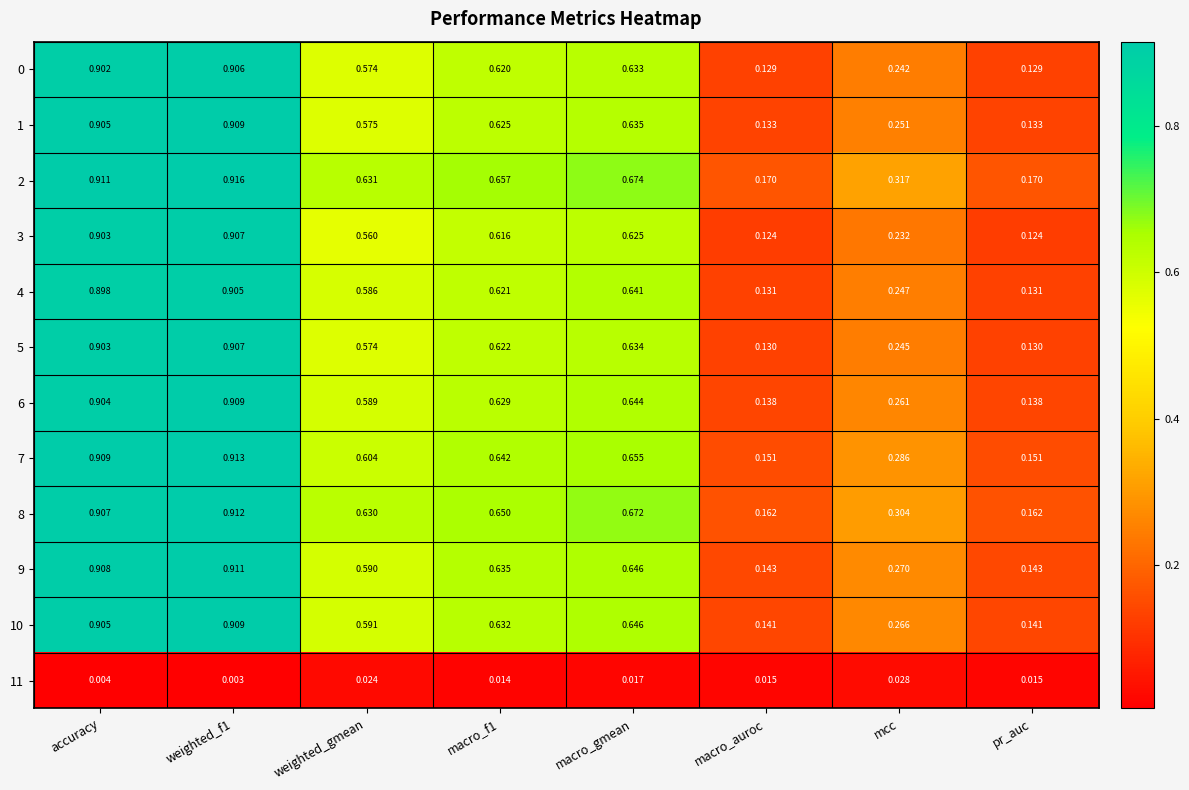

Is the value of 3 at accuracy greater than the value of 2 at macro_f1?

Yes